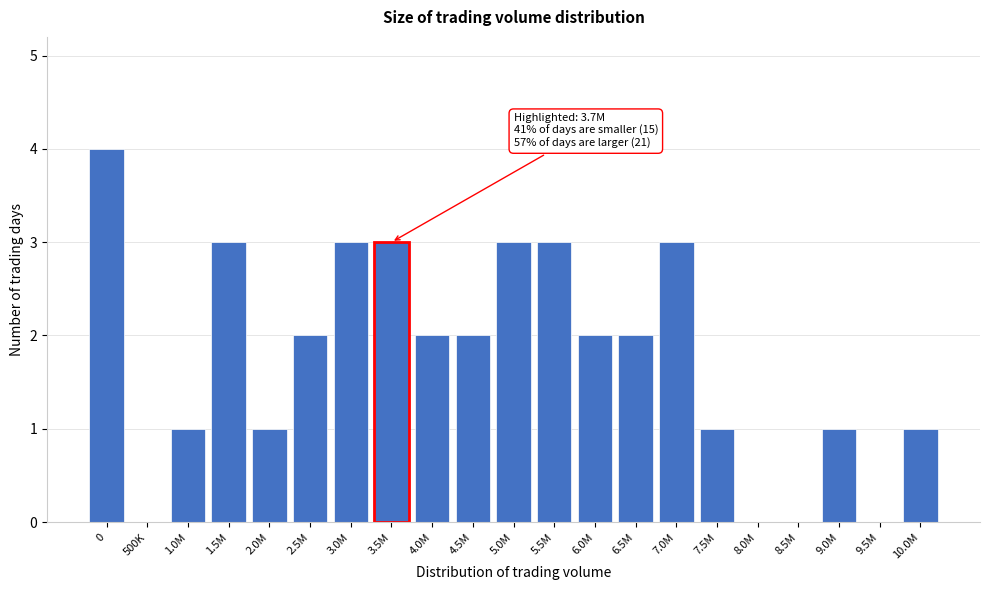

Reading right to left, transcribe all the data shown in this chart.

10.0M=1	9.5M=0	9.0M=1	8.5M=0	8.0M=0	7.5M=1	7.0M=3	6.5M=2	6.0M=2	5.5M=3	5.0M=3	4.5M=2	4.0M=2	3.5M=3	3.0M=3	2.5M=2	2.0M=1	1.5M=3	1.0M=1	500K=0	0=4